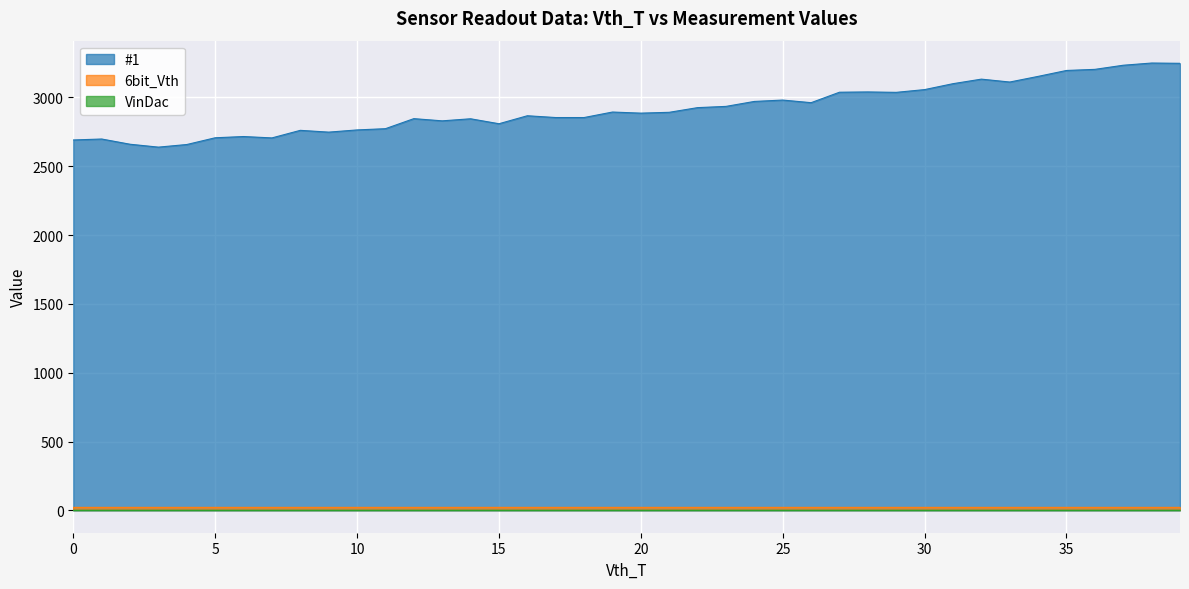

Reading left to right, extract all data points from this chart.

#1: 2691	2698	2660	2639	2658	2707	2716	2706	2761	2748	2764	2773	2846	2830	2845	2809	2867	2854	2854	2894	2886	2892	2926	2935	2971	2981	2962	3038	3040	3037	3057	3100	3133	3112	3153	3196	3204	3234	3250	3248
6bit_Vth: 28	28	28	28	28	28	28	28	28	28	28	28	28	28	28	28	28	28	28	28	28	28	28	28	28	28	28	28	28	28	28	28	28	28	28	28	28	28	28	28
VinDac: 0	0	0	0	0	0	0	0	0	0	0	0	0	0	0	0	0	0	0	0	0	0	0	0	0	0	0	0	0	0	0	0	0	0	0	0	0	0	0	0